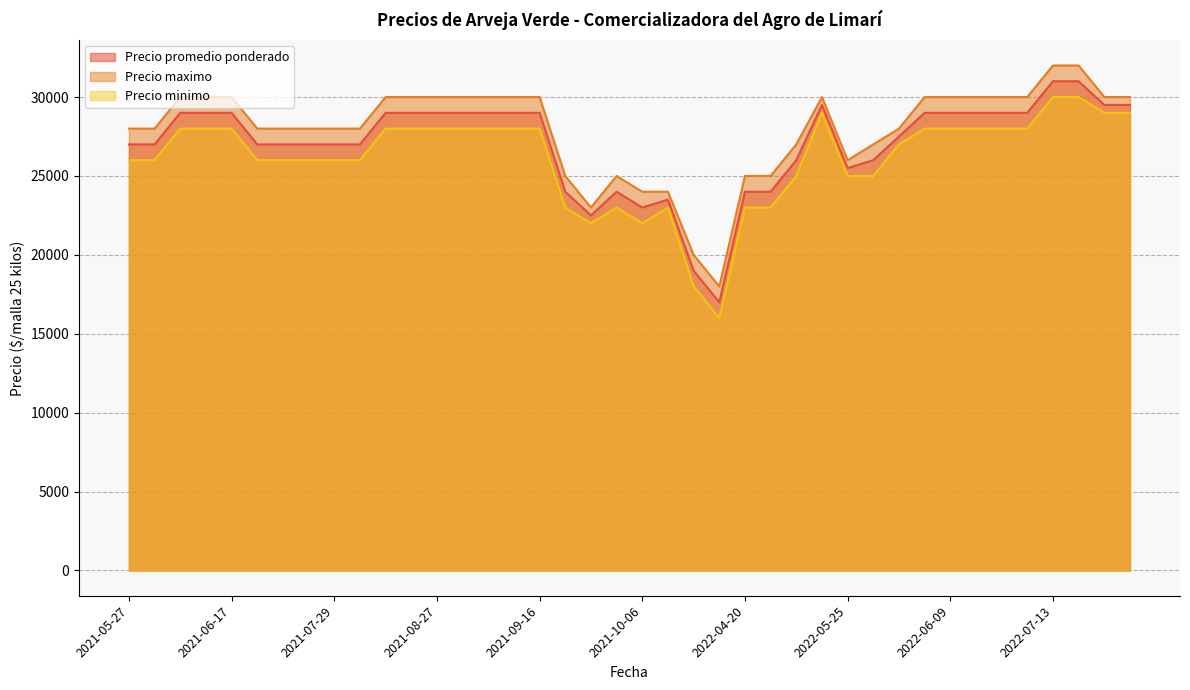

True or false: Precio minimo and Precio maximo intersect in this chart.

False